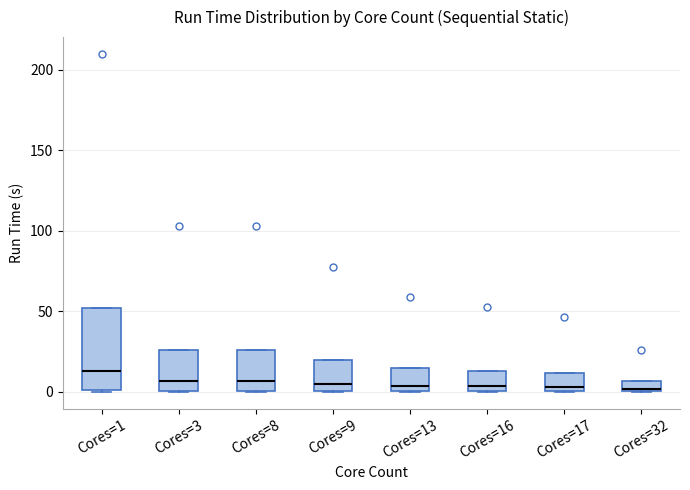

Where is the upper edge of the box for Cores=9 on the y-axis? The values are not printed on the chart, so give them approximately, as read against the axis.

20